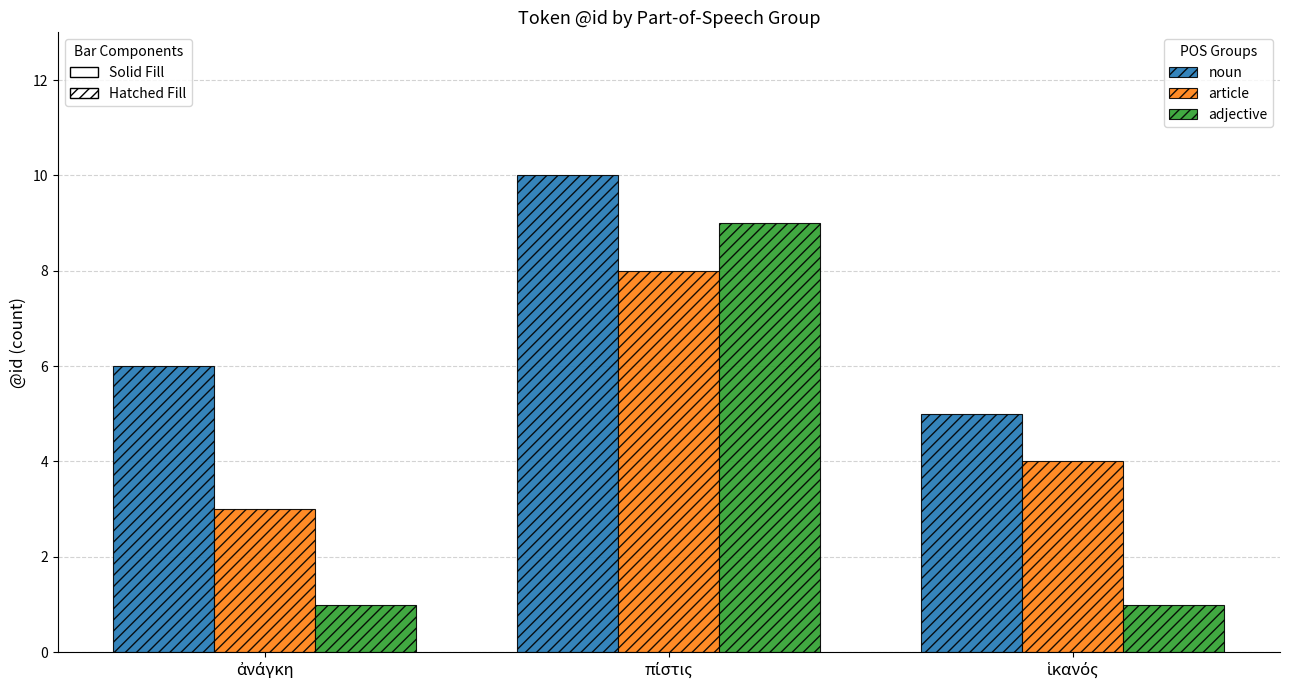

What is the greatest value displayed?

10